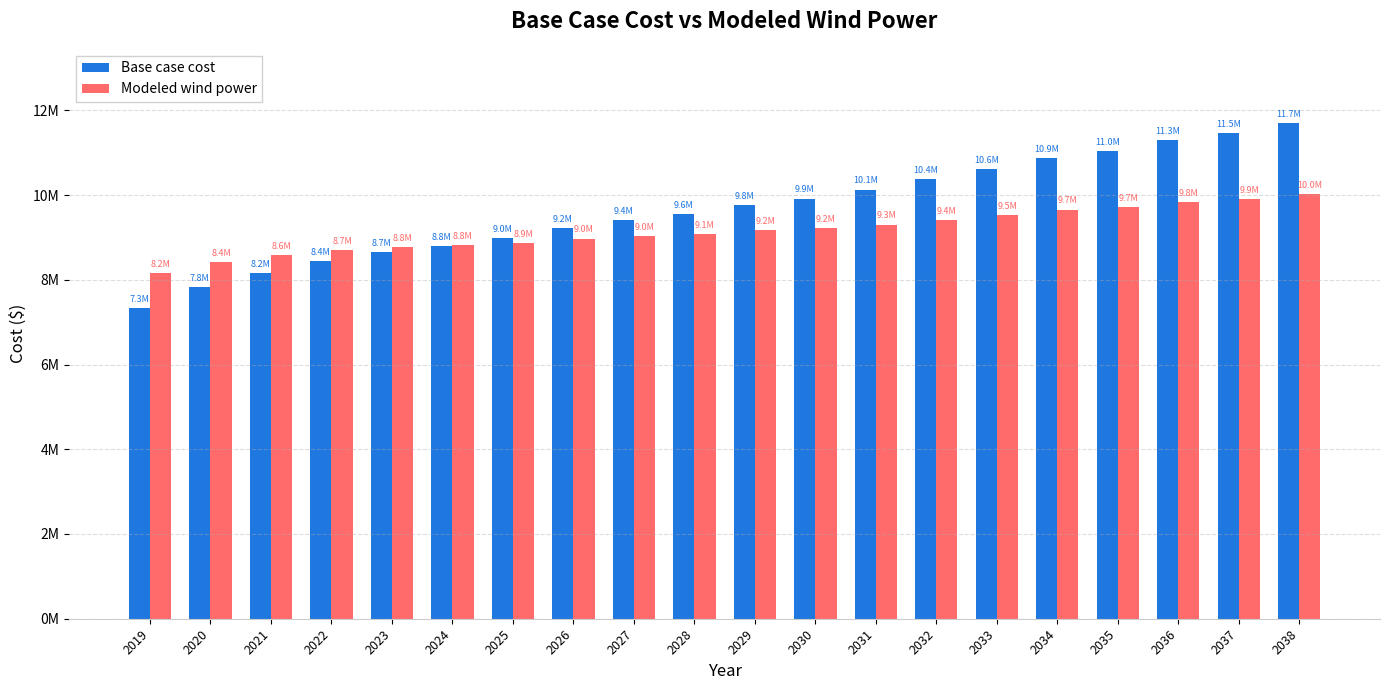

At 2028, list the series in order from smallest to largest.

Modeled wind power, Base case cost